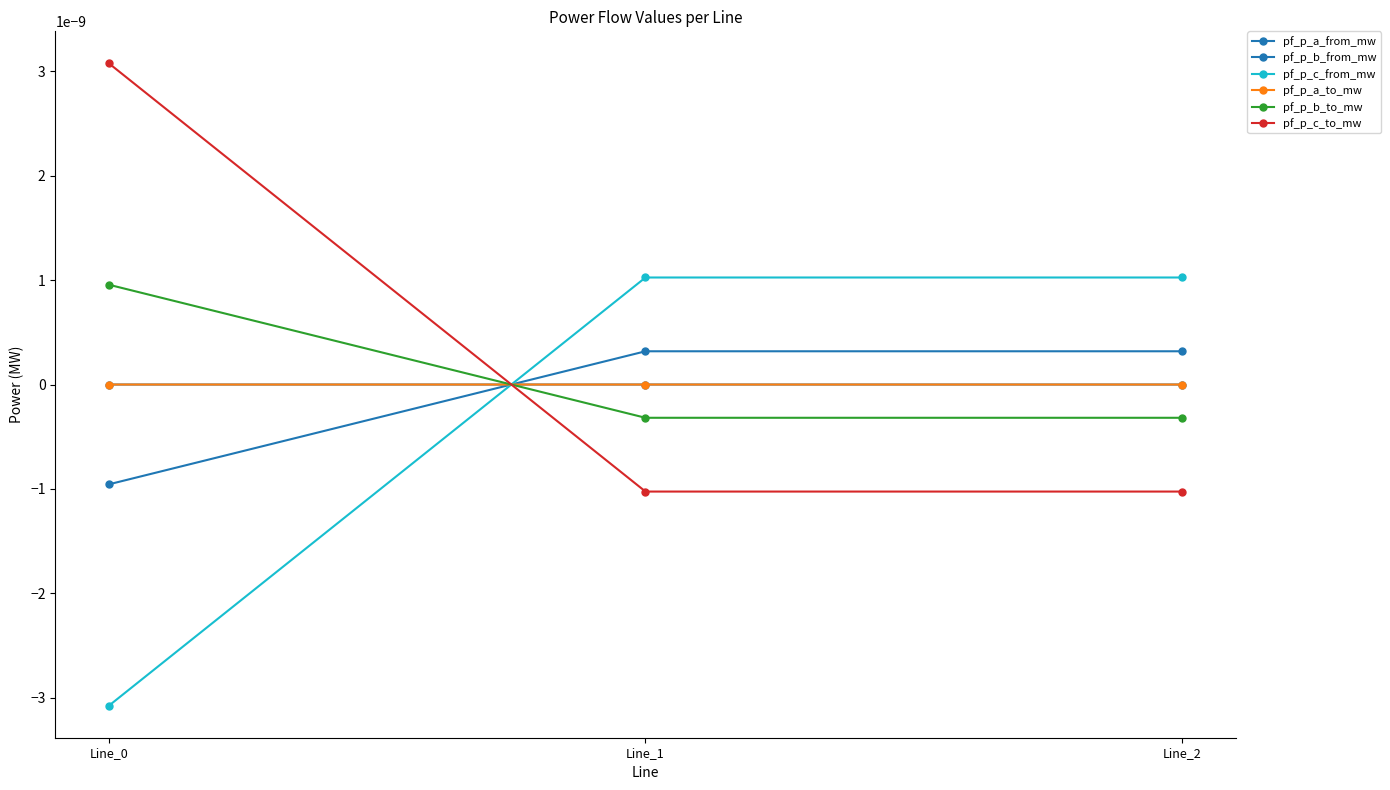

List the series in order of their peak value, highest first.

pf_p_c_to_mw, pf_p_c_from_mw, pf_p_b_to_mw, pf_p_b_from_mw, pf_p_a_to_mw, pf_p_a_from_mw